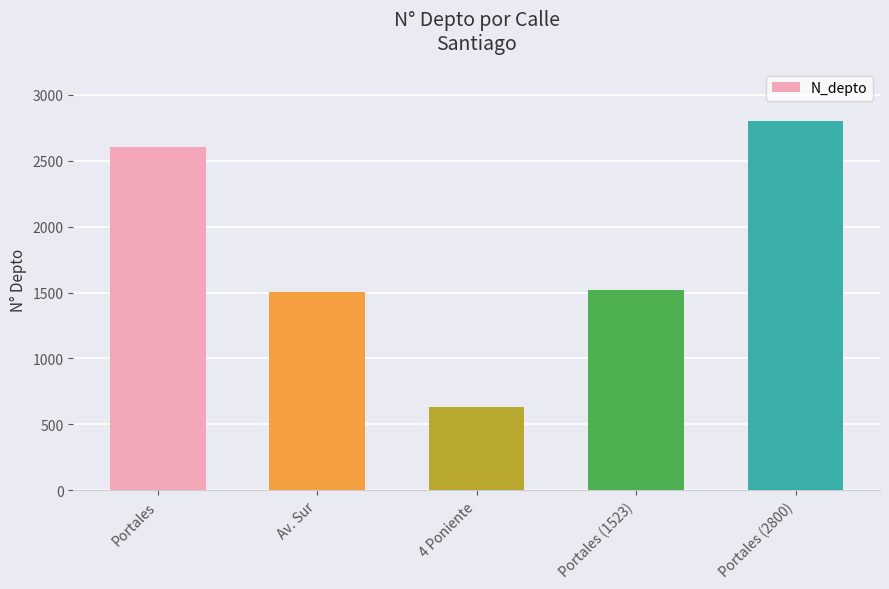

True or false: the data shows 630 at 4 Poniente.

True